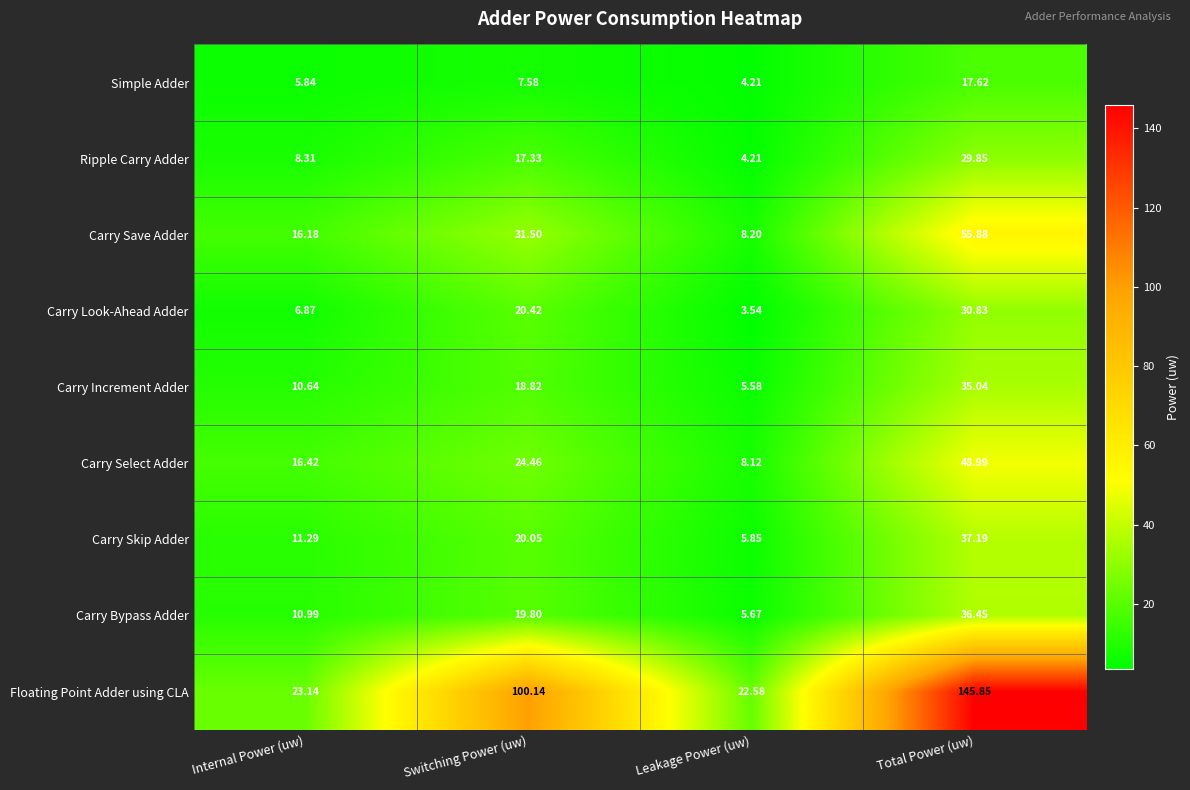

Is the value of Carry Skip Adder at Internal Power (uw) greater than the value of Carry Increment Adder at Switching Power (uw)?

No